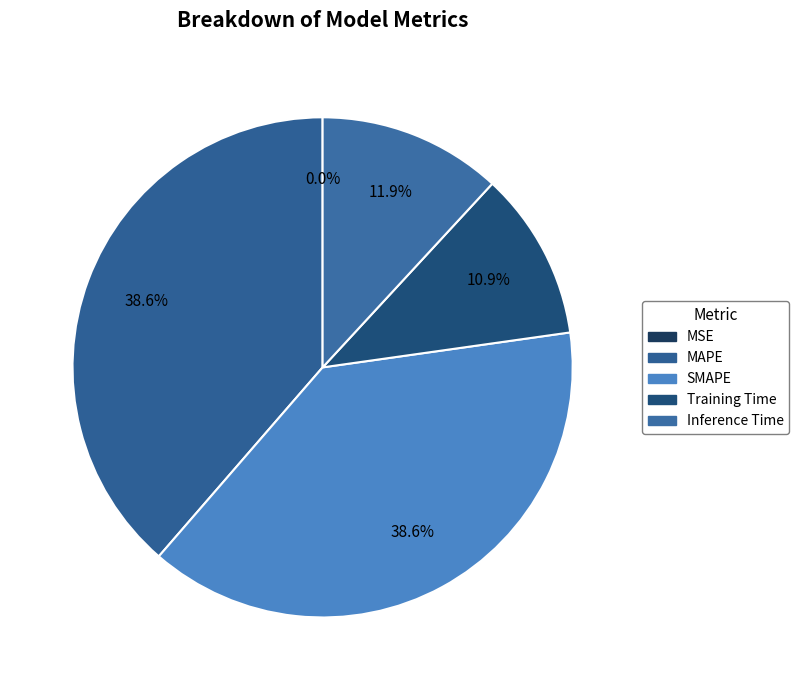

Combined, what portion of the pie is SMAPE and Inference Time?

50.5%